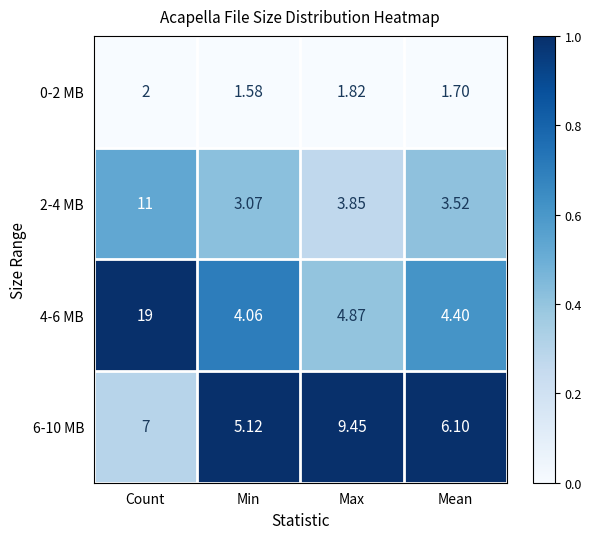

Count the number of data series in this chart.

4